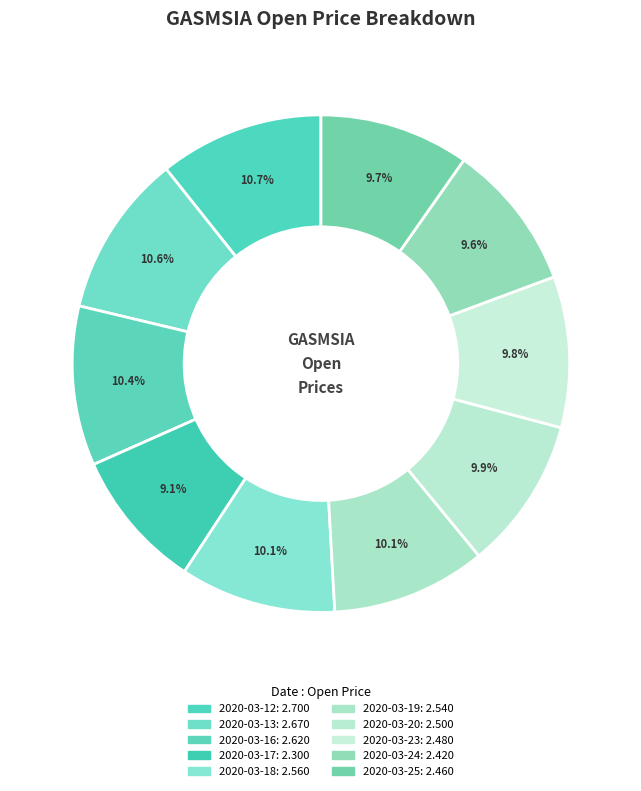

Which category has the biggest portion of the pie?

2020-03-12